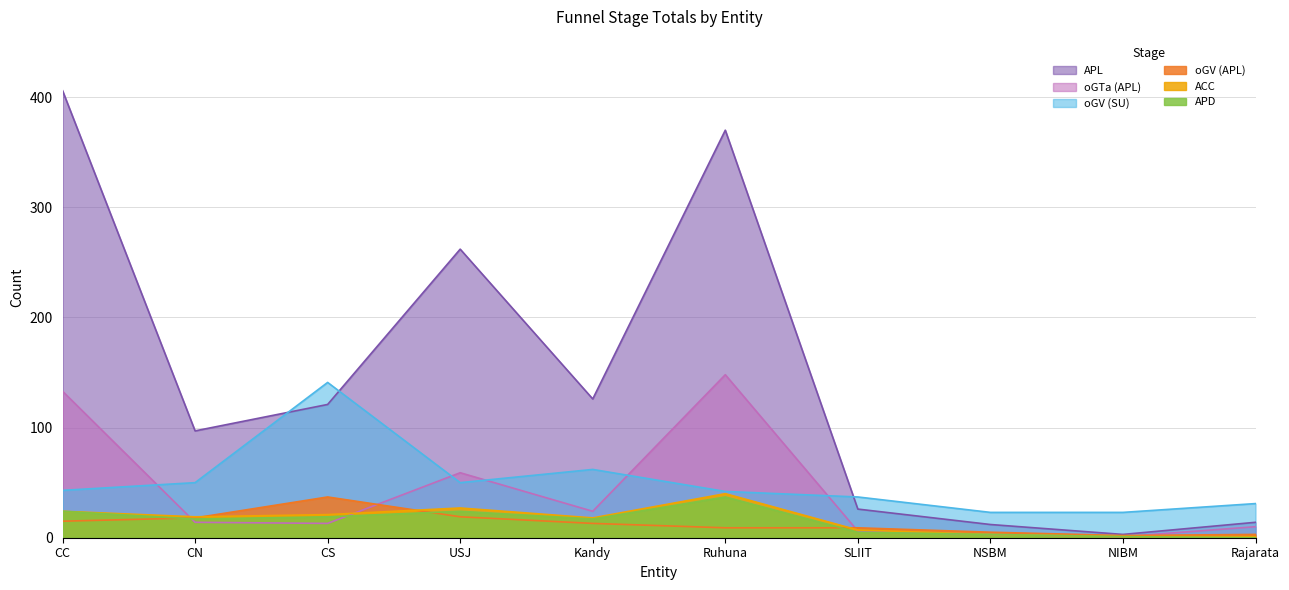

What is the difference between the second highest and minimum values in the APD series?

24